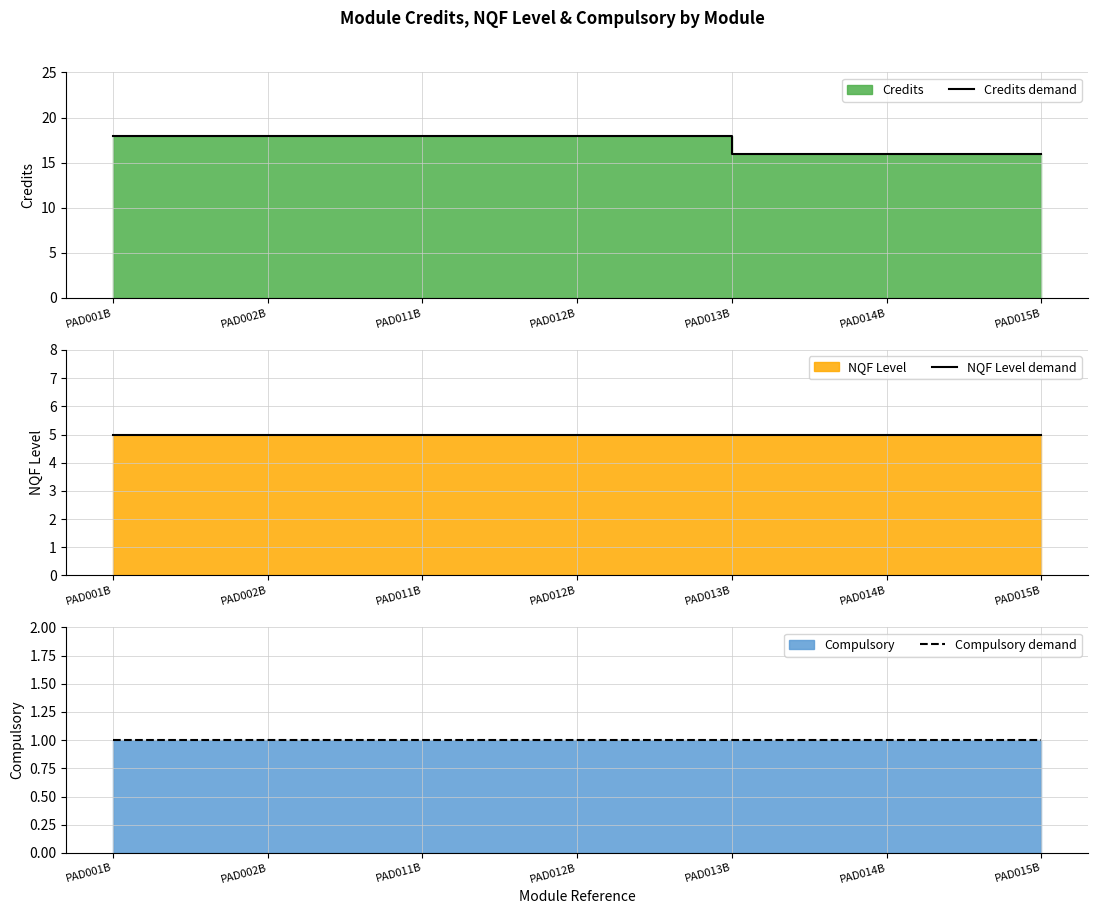

What is the sum of all Compulsory demand values?

7